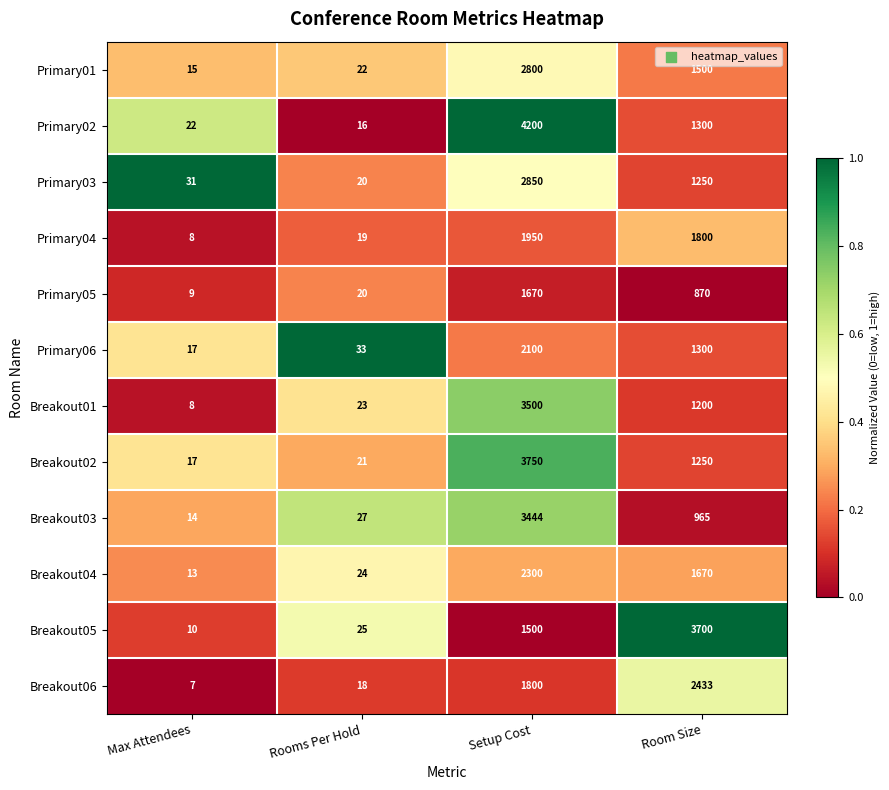

What is the difference between the maximum and minimum values in the Breakout04 series?

2287